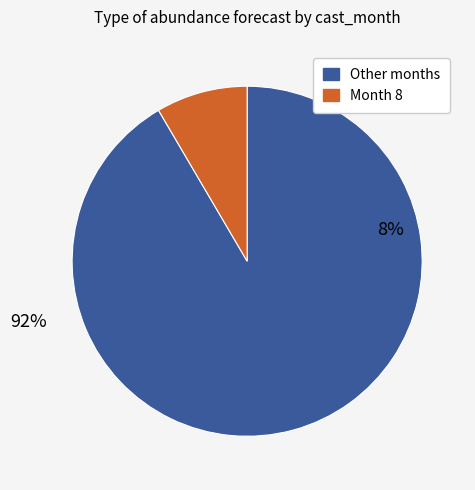

The 5 slice represents 15% of the pie. True or false?

False